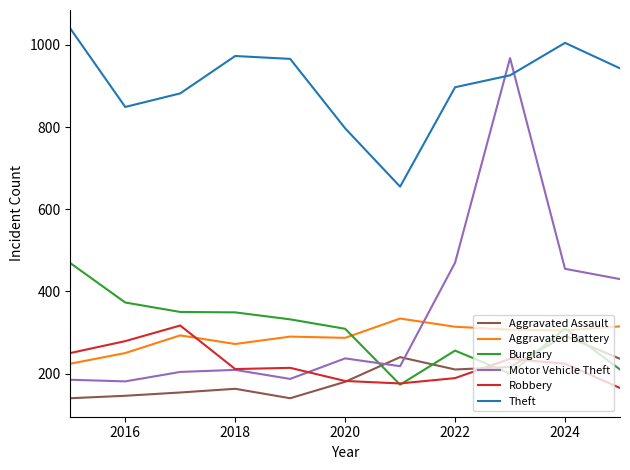

Rank the series by their maximum value, from lowest to highest.

Aggravated Assault, Robbery, Aggravated Battery, Burglary, Motor Vehicle Theft, Theft